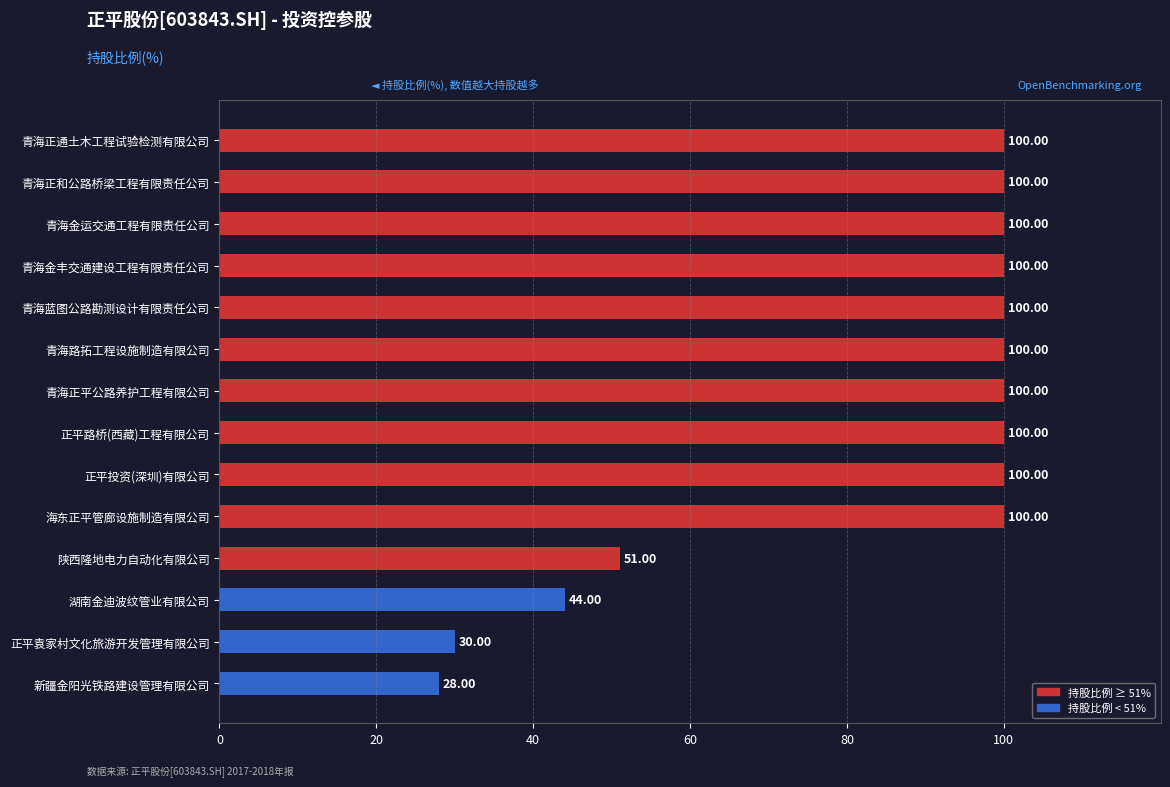

What is the smallest value displayed?

28